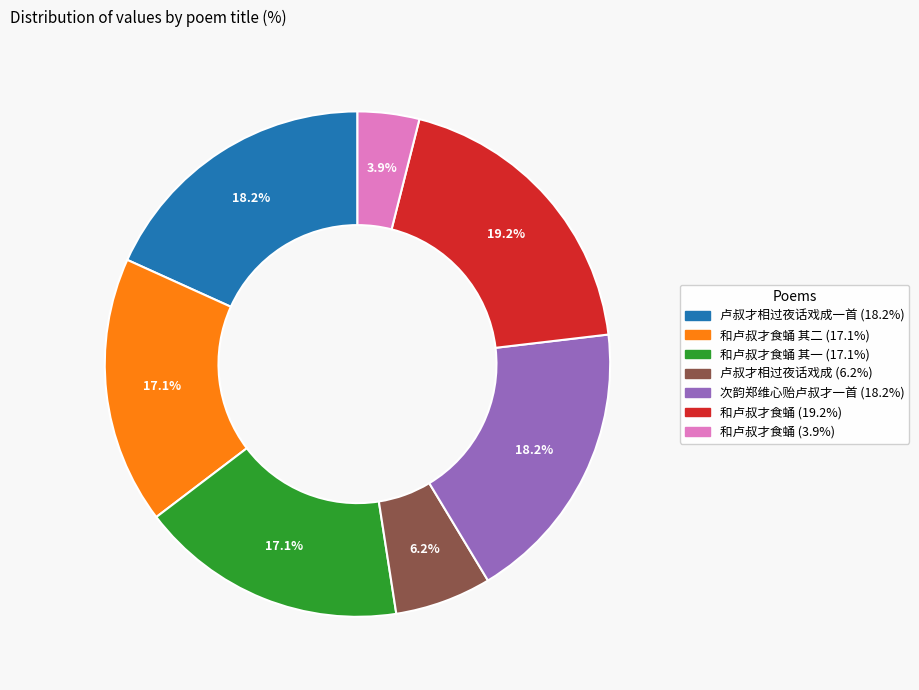

Is there any slice that represents more than half of the pie?

No